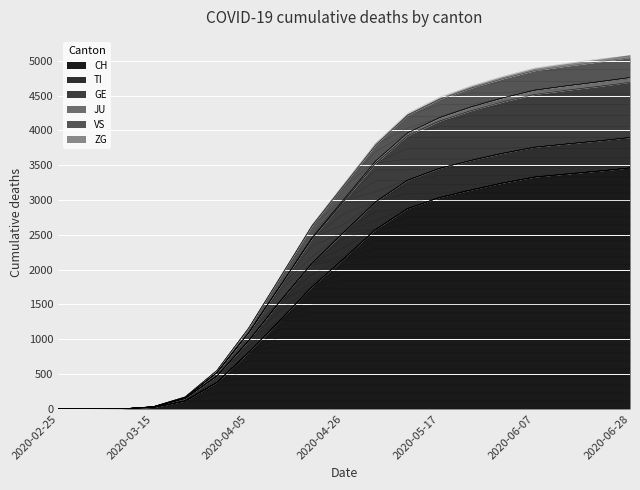

How many values in the CH series are below 2160?

9